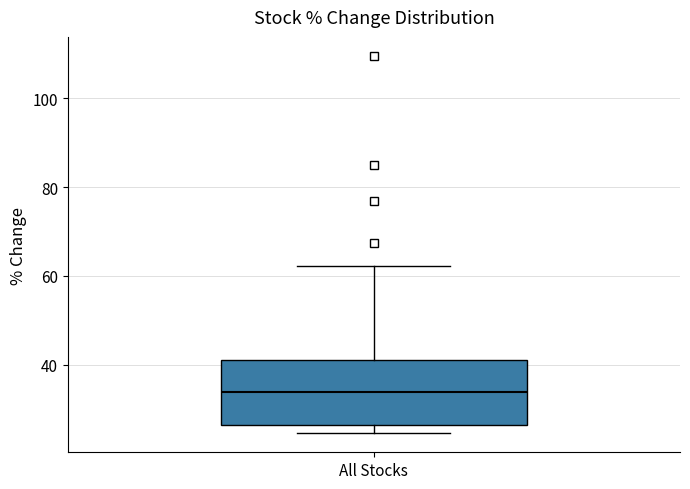

Read this box plot against the y-axis: the position of the median line, the range covered by the box, and the ends of both whiskers. The values are not printed on the chart, so give them approximately, as read against the axis.

median 34, box 26 to 42, whiskers 24 to 62